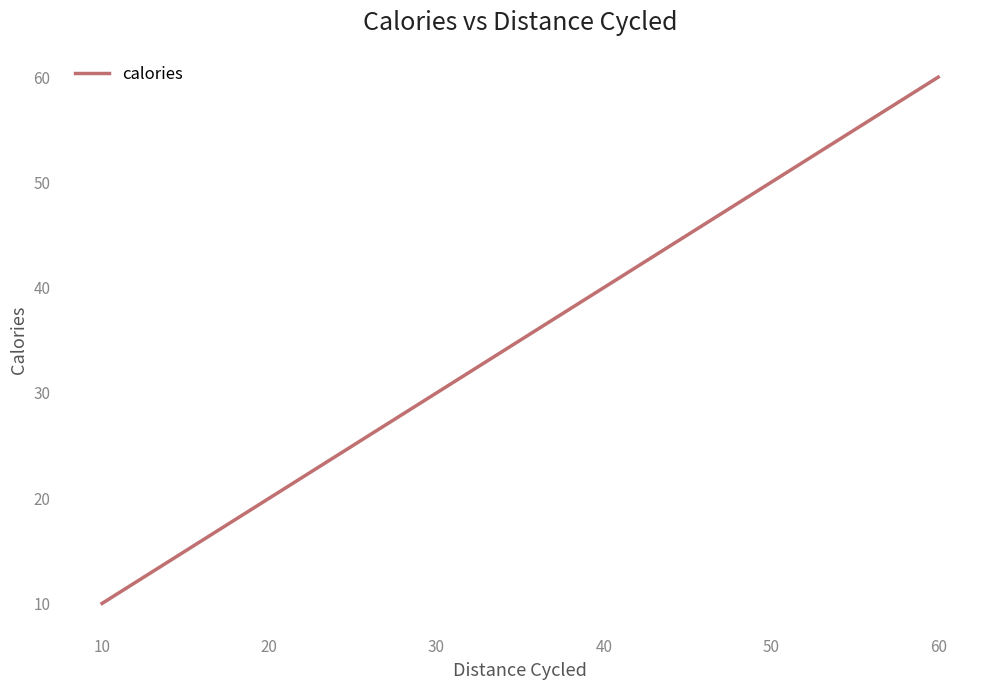

What is the difference between the values at 10 and 50?

40